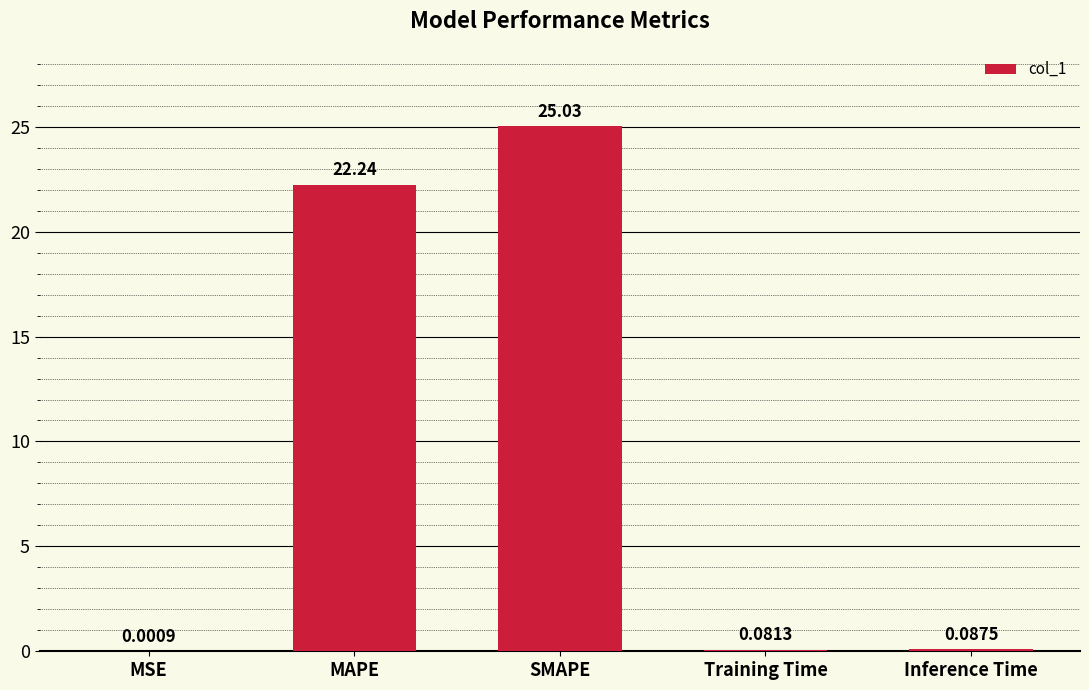

What is the sum of the values at SMAPE and MAPE?

47.3